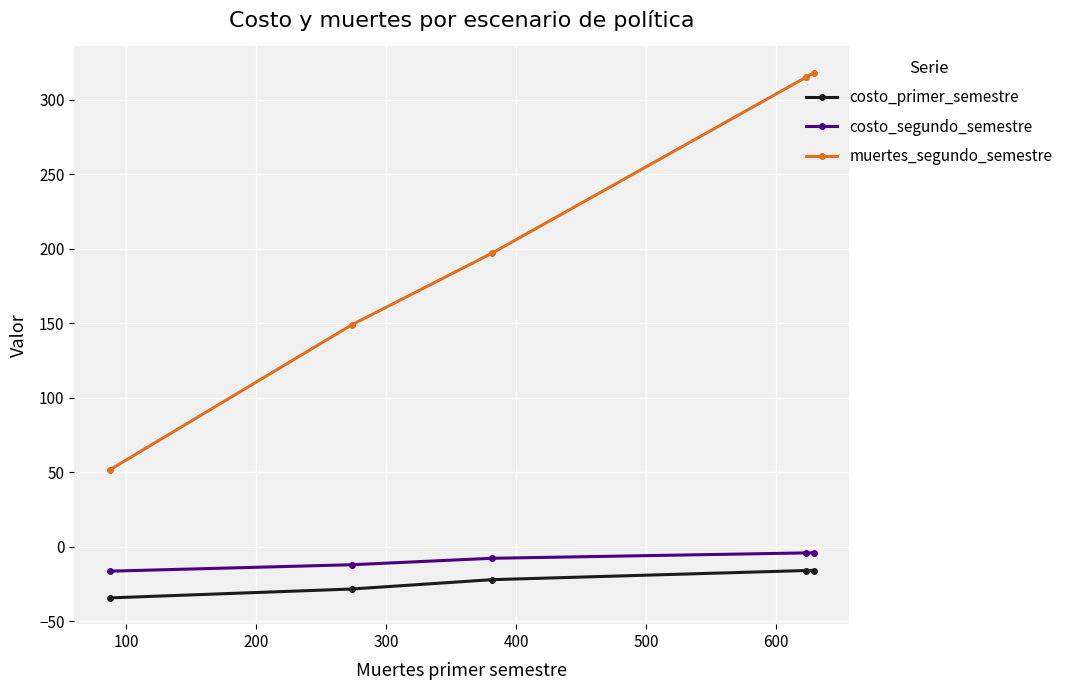

Which series has the largest range (max minus min)?

muertes_segundo_semestre